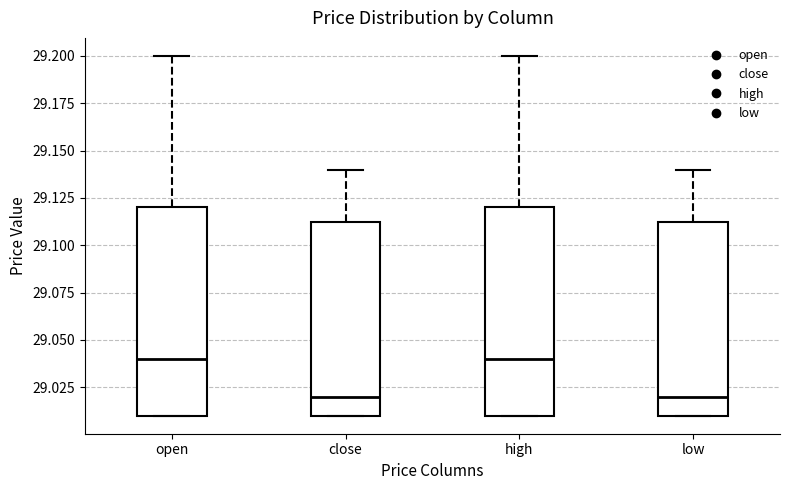

Reading left to right, transcribe this box plot: for each box, give where its median line is, the range the box spans, and where its two whiskers end, as read against the y-axis. The values are not printed on the chart, so give them approximately, as read against the axis.

open: median 29.040, box 29.010 to 29.120, whiskers 29.010 to 29.200
close: median 29.020, box 29.010 to 29.115, whiskers 29.010 to 29.140
high: median 29.040, box 29.010 to 29.120, whiskers 29.010 to 29.200
low: median 29.020, box 29.010 to 29.115, whiskers 29.010 to 29.140